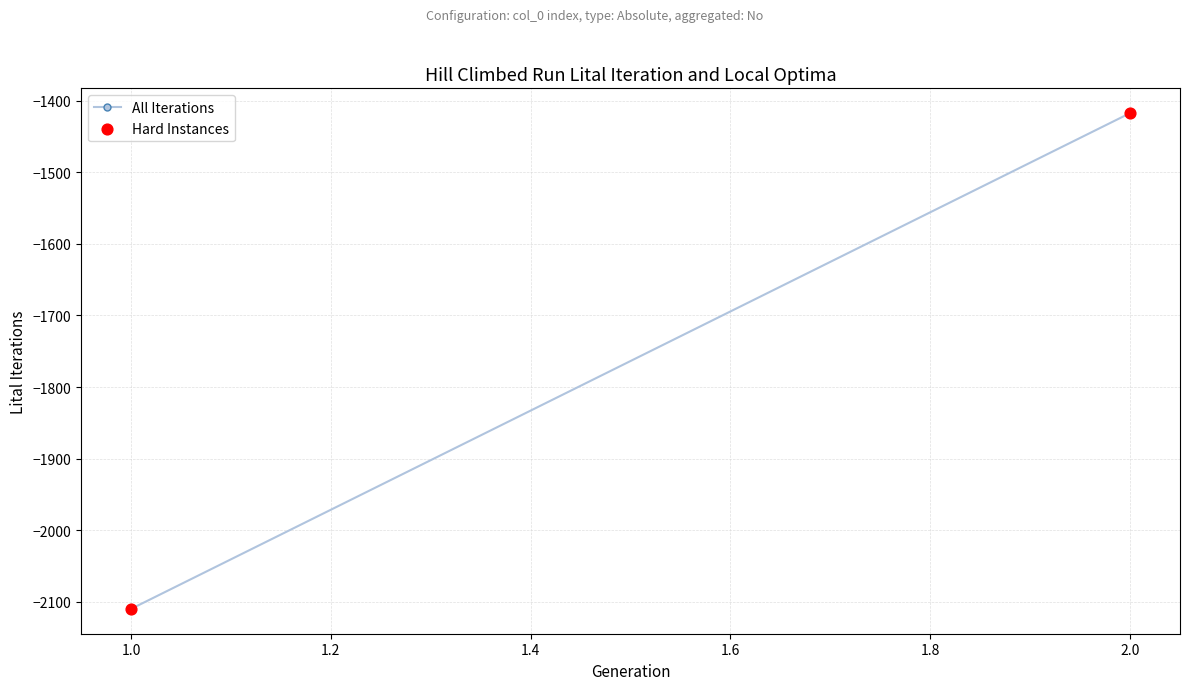

What is the average Y value?

-1763.6